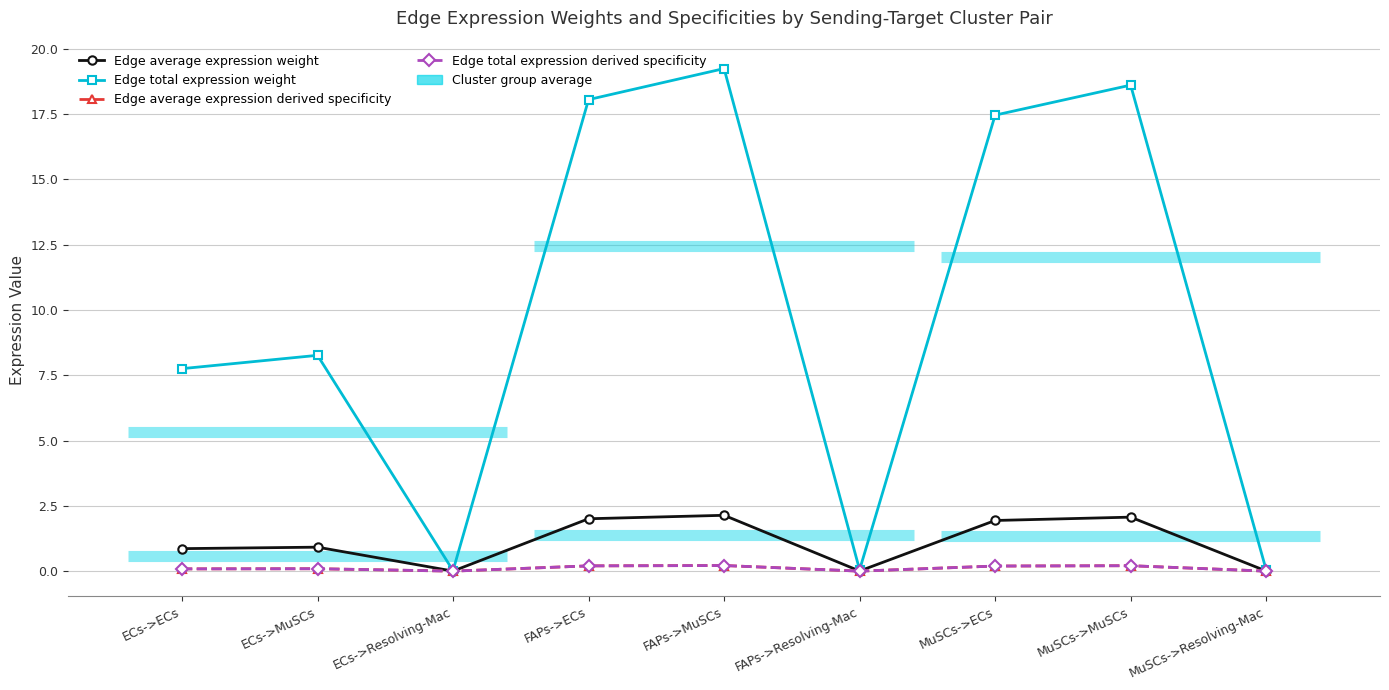

Reading left to right, extract all data points from this chart.

Edge average expression weight: 0.9	0.9	0.0	2.0	2.1	0.0	1.9	2.1	0.0
Edge total expression weight: 7.8	8.3	0.0	18.0	19.2	0.0	17.5	18.6	0.0
Edge average expression derived specificity: 0.1	0.1	0.0	0.2	0.2	0.0	0.2	0.2	0.0
Edge total expression derived specificity: 0.1	0.1	0.0	0.2	0.2	0.0	0.2	0.2	0.0